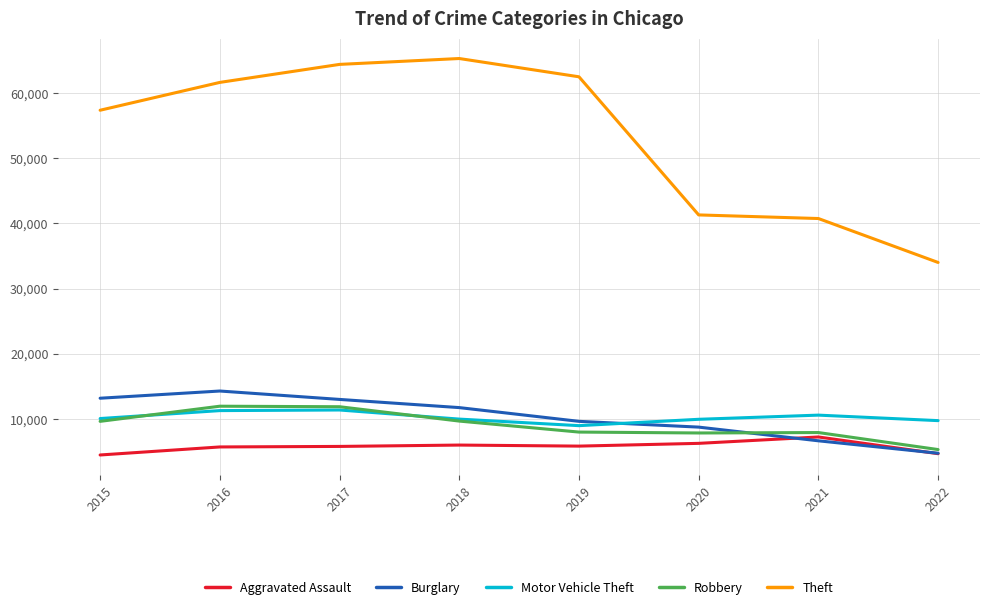

Which series has the largest total across all categories?

Theft